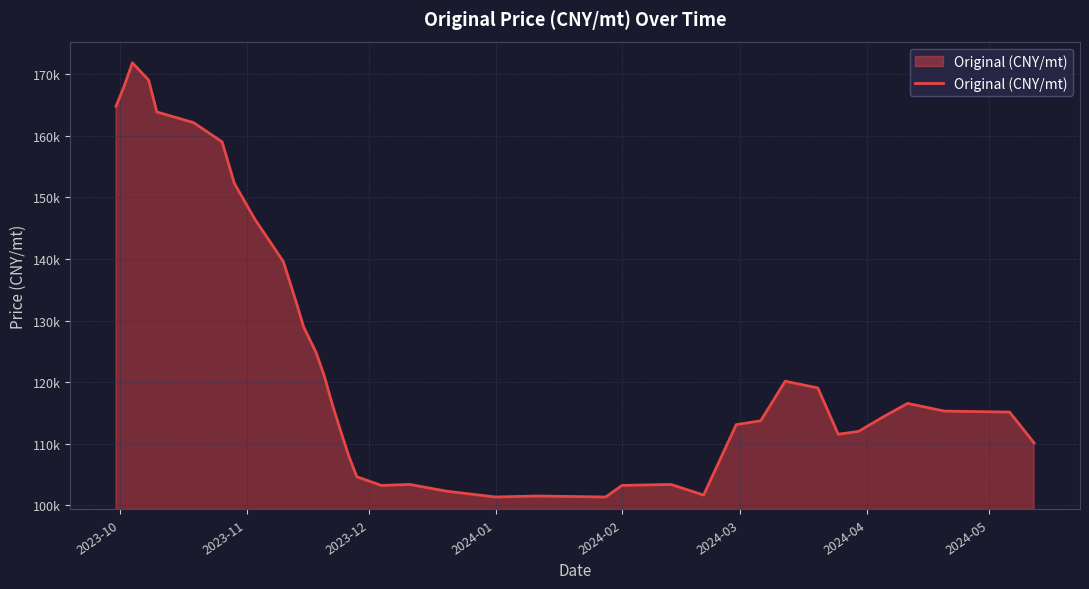

How many points are higher than both their immediate neighbors (excluding endpoints)?

6